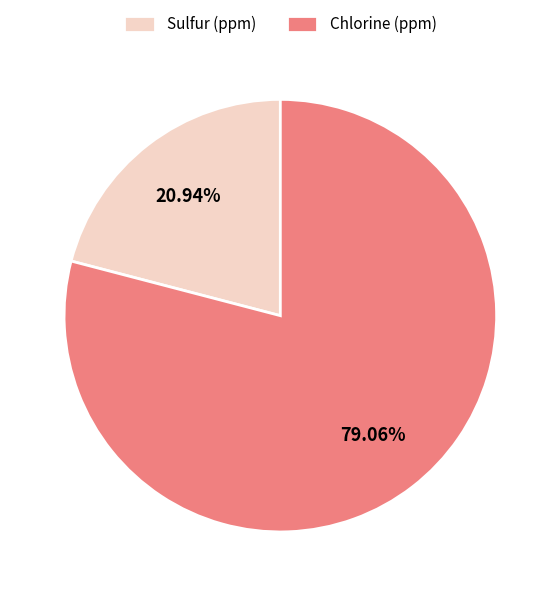

What is the ratio of the value at Chlorine (ppm) to the value at Sulfur (ppm)?

3.8